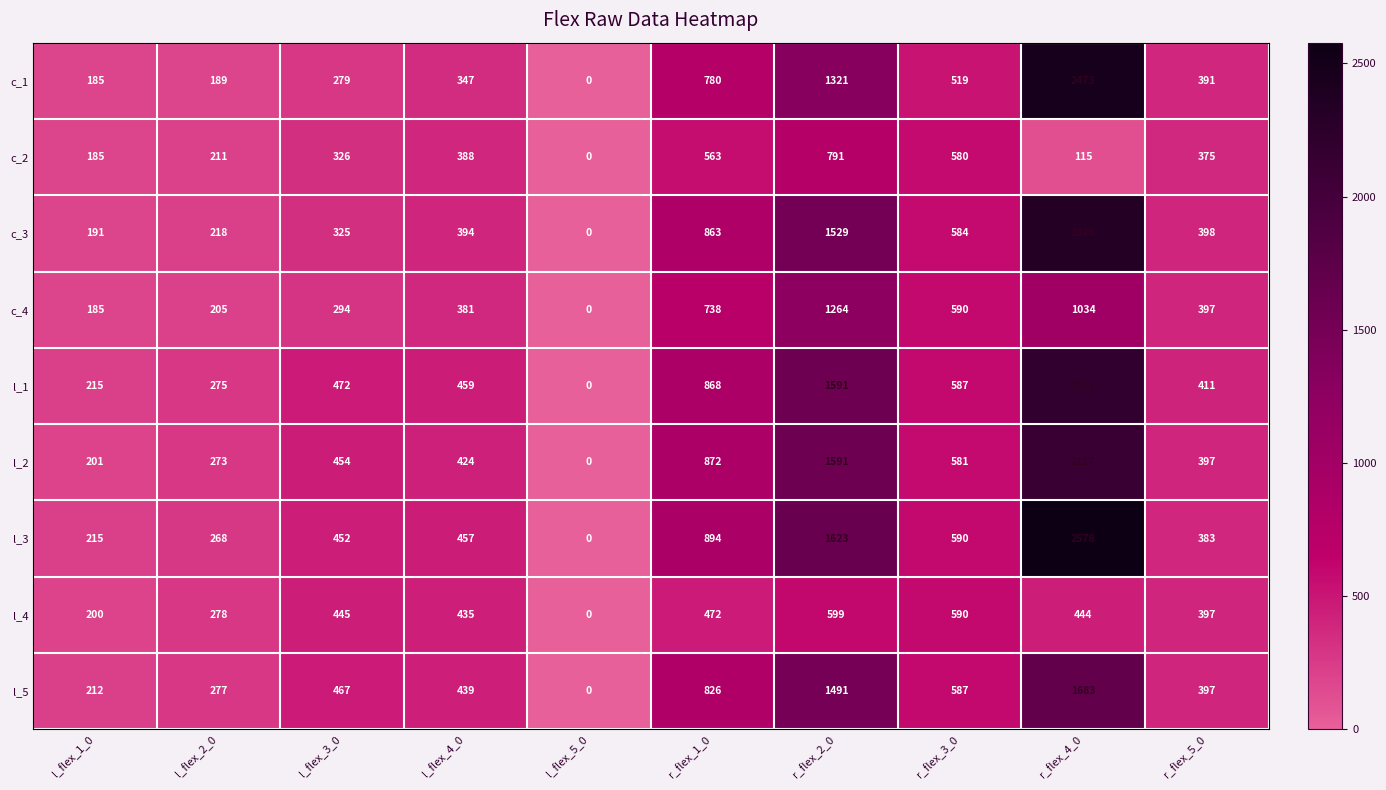

Where does the c_4 series first go above 397?

r_flex_1_0